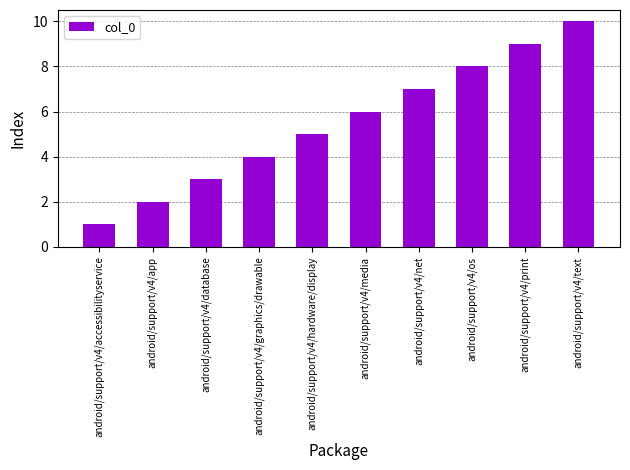

How many values are between 3 and 8?

6